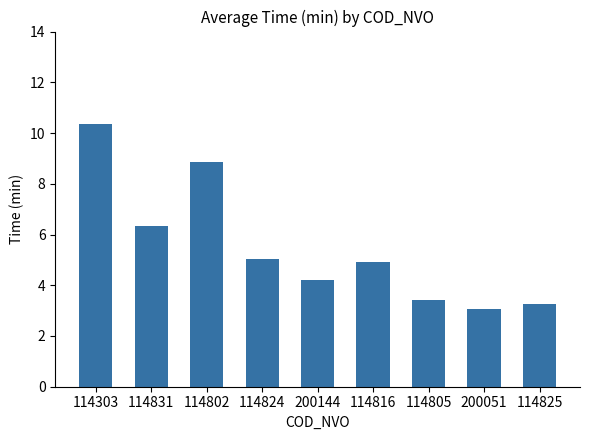

What is the greatest value displayed?

10.4